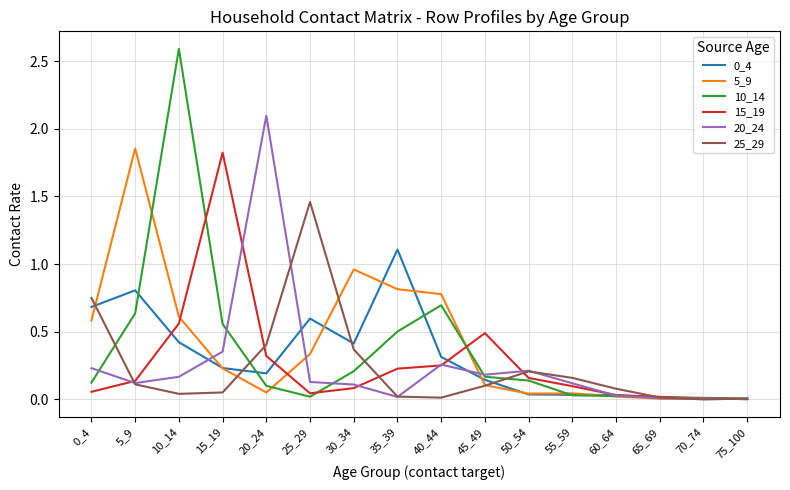

Which label corresponds to the largest value in the chart?

10_14